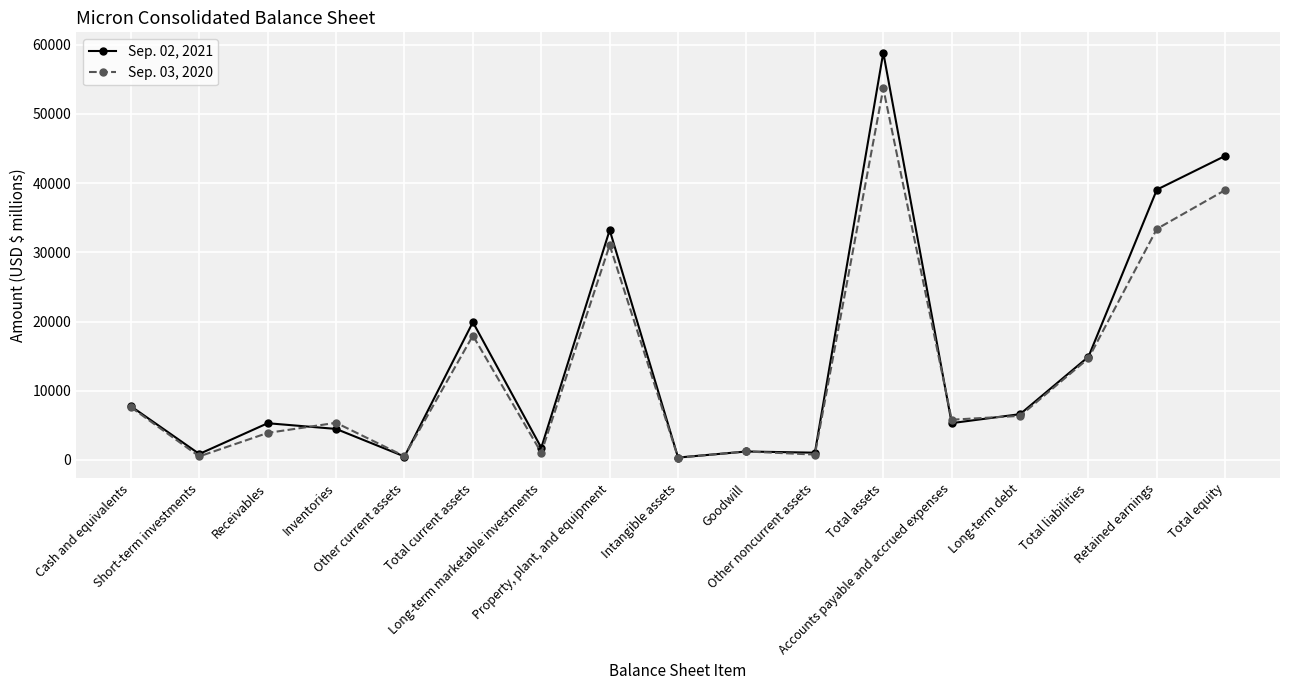

Does the chart have visible grid lines?

Yes